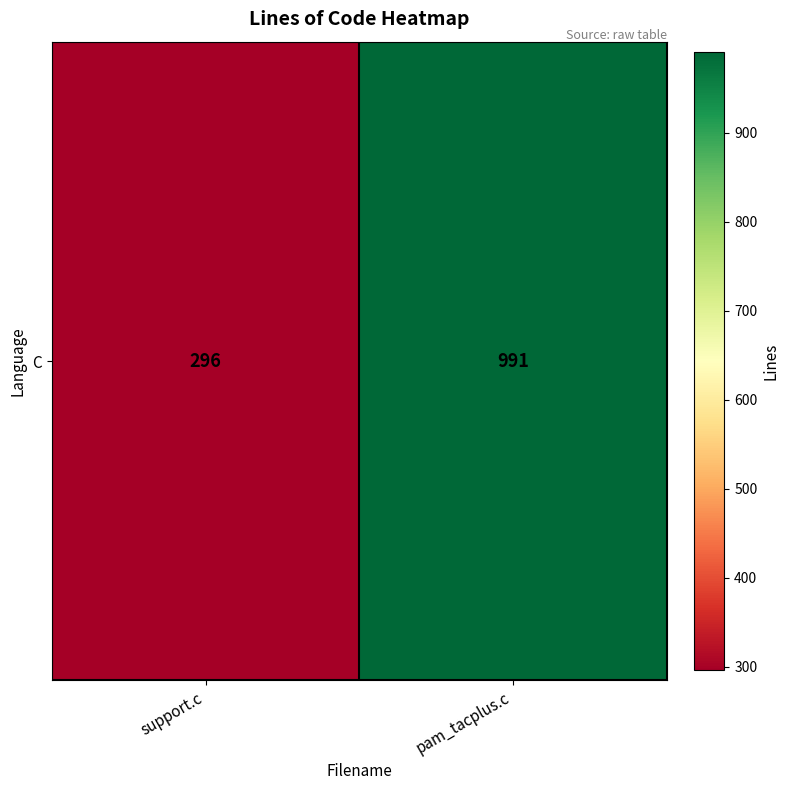

Rank the categories by value from lowest to highest.

support.c, pam_tacplus.c